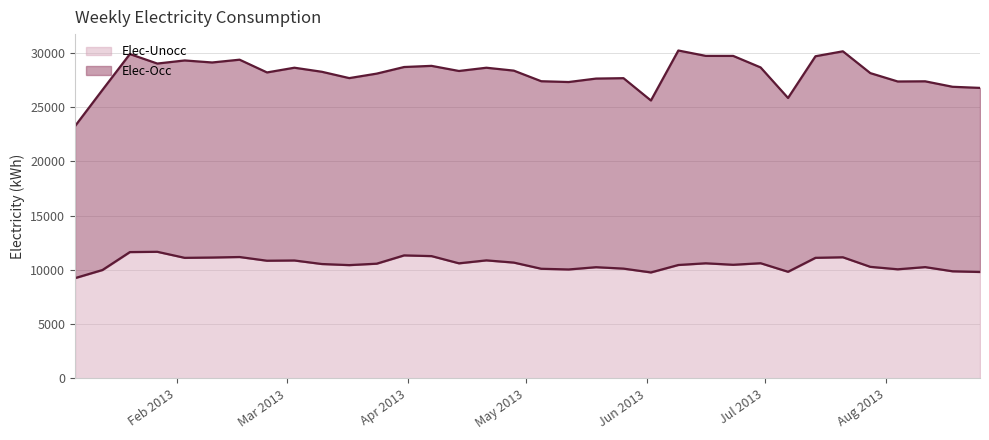

What is the approximate value at 2013-06-30?

10617.6